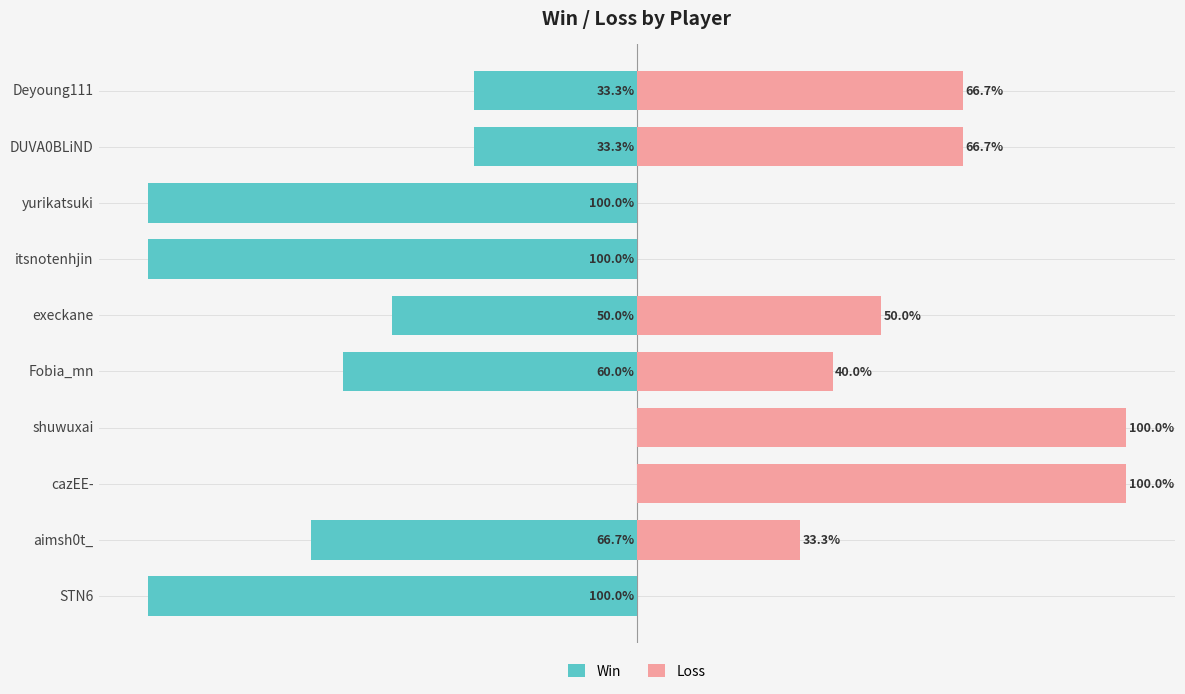

Between cazEE- and Fobia_mn, which series saw the biggest shift?

Win